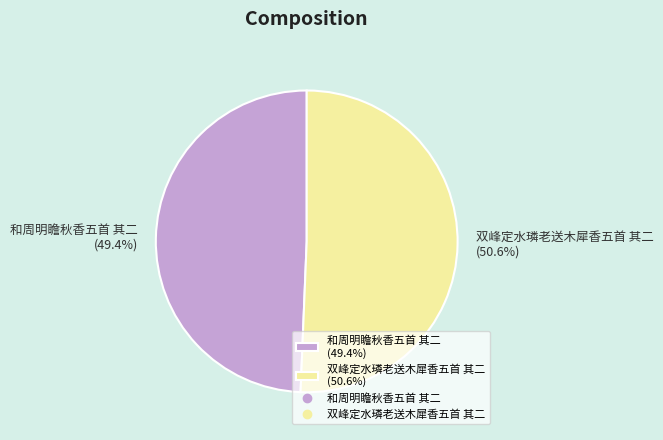

To the nearest percent, what percentage of the pie is 和周明瞻秋香五首 其二?

49%